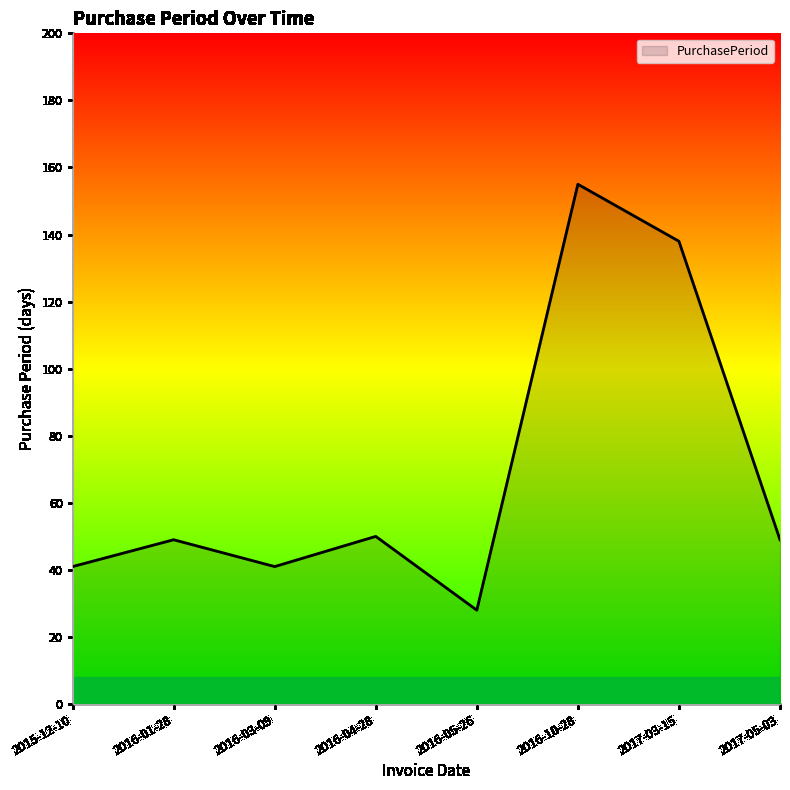

At which category does the data reach its first local peak?

2016-01-28